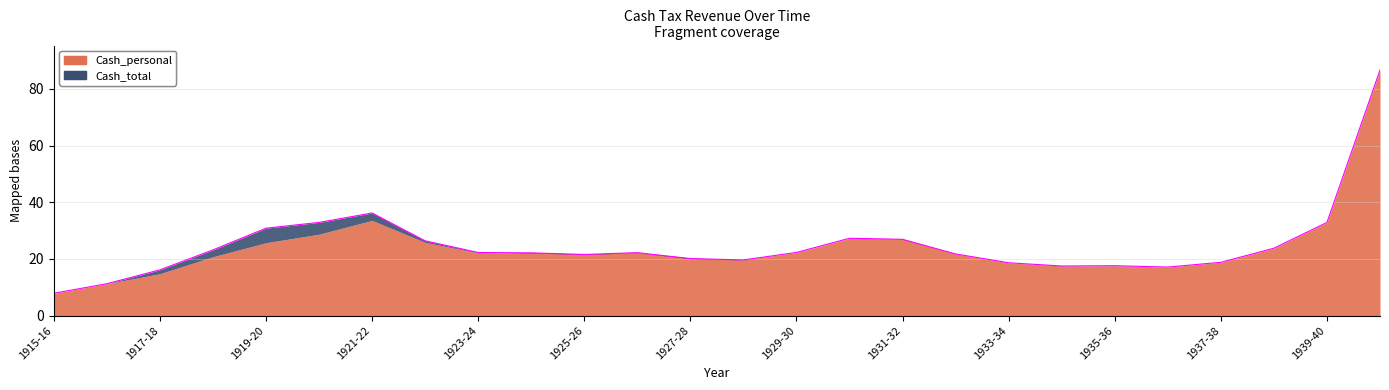

List the labels in order of value, smallest first.

1915-16, 1916-17, 1917-18, 1936-37, 1934-35, 1935-36, 1933-34, 1937-38, 1928-29, 1927-28, 1925-26, 1932-33, 1924-25, 1926-27, 1923-24, 1929-30, 1918-19, 1938-39, 1922-23, 1931-32, 1930-31, 1919-20, 1939-40, 1920-21, 1921-22, 1940-41